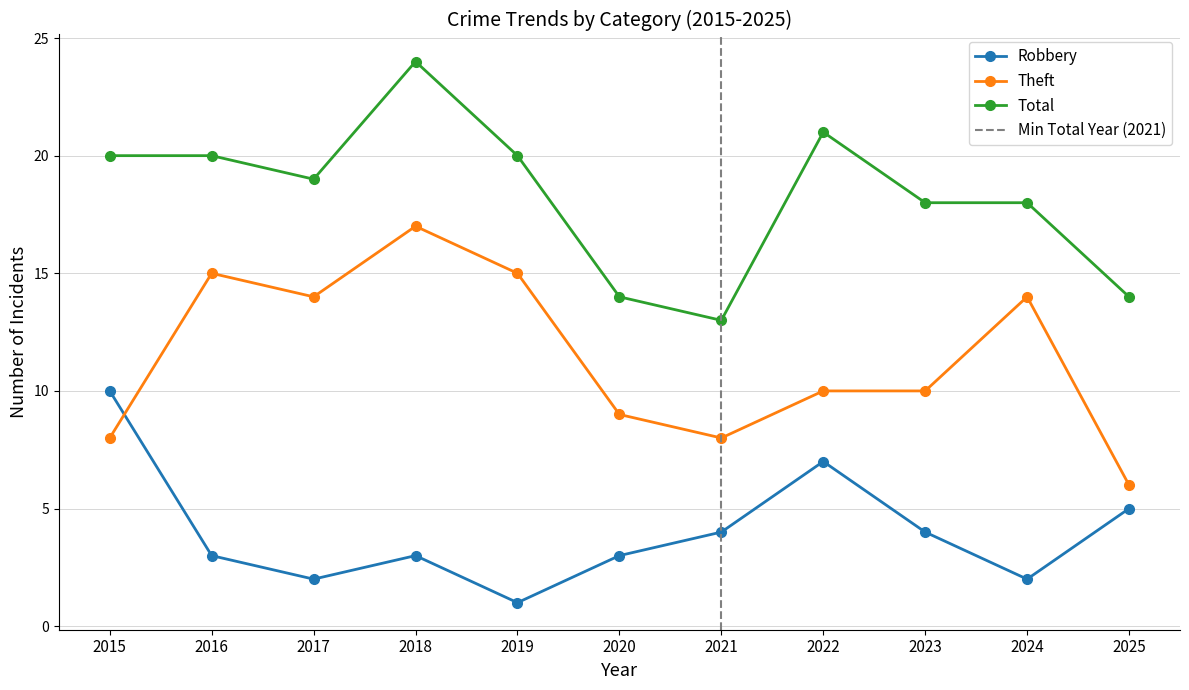

Which category has the highest value in the Robbery series?

2015